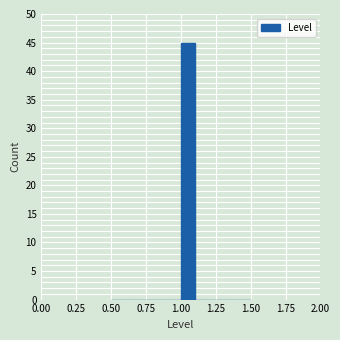

Read against the x-axis, roughly where is the centre of the tallest bar?

1.05